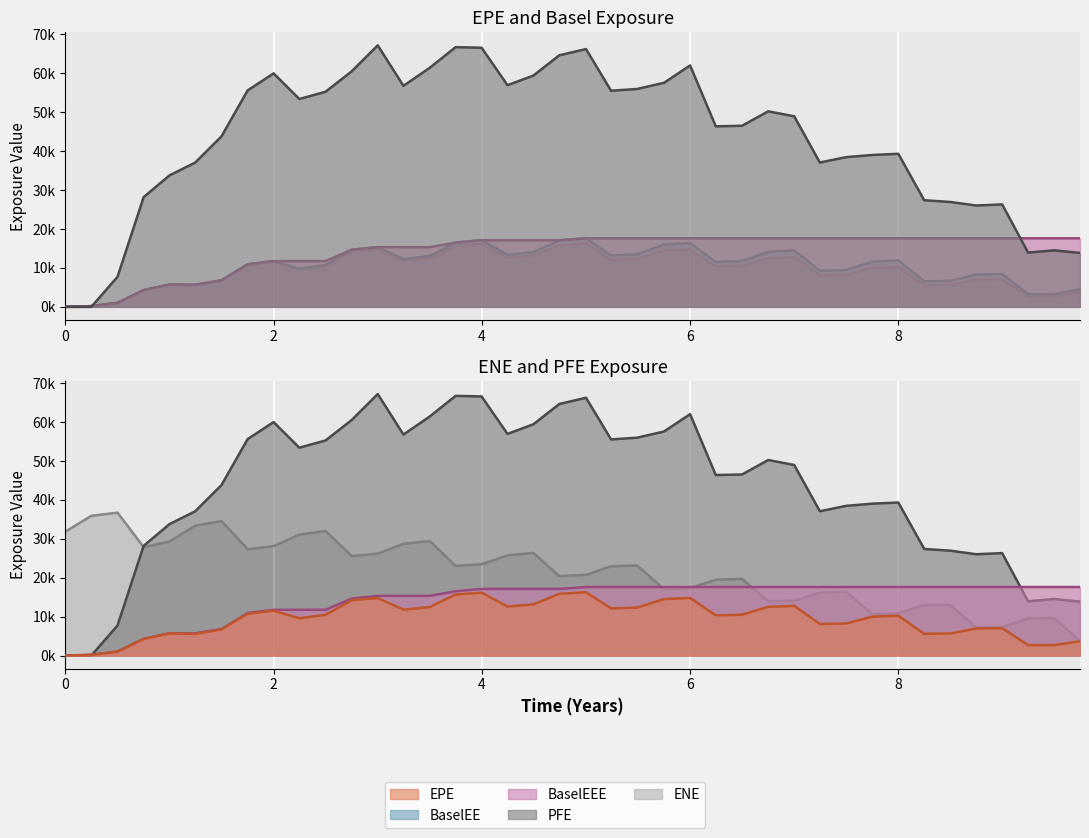

What is the label of the 35th point from the left?

8.50024